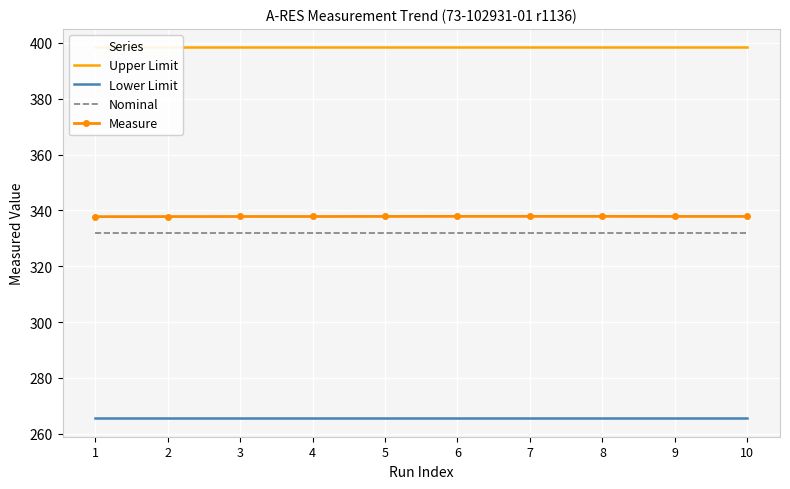

Reading left to right, list all the values displayed in this chart.

Upper Limit: 398.4	398.4	398.4	398.4	398.4	398.4	398.4	398.4	398.4	398.4
Lower Limit: 265.6	265.6	265.6	265.6	265.6	265.6	265.6	265.6	265.6	265.6
Nominal: 332.0	332.0	332.0	332.0	332.0	332.0	332.0	332.0	332.0	332.0
Measure: 337.8	337.8	337.8	337.8	337.9	337.9	337.9	337.9	337.9	337.9